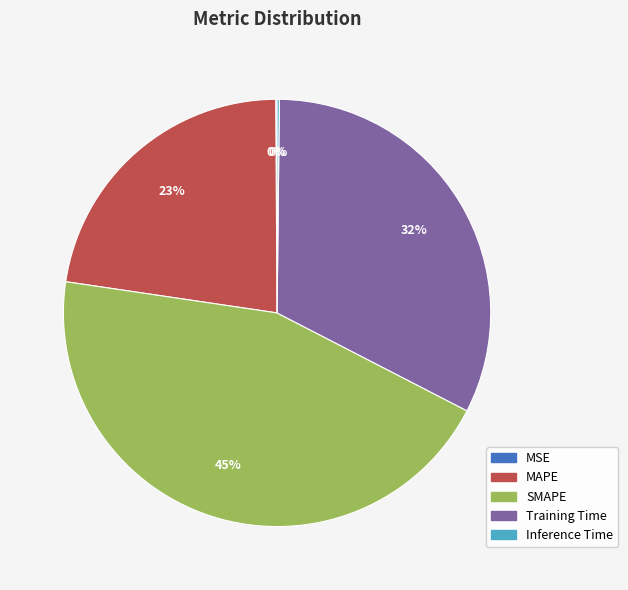

Which category has the biggest portion of the pie?

SMAPE